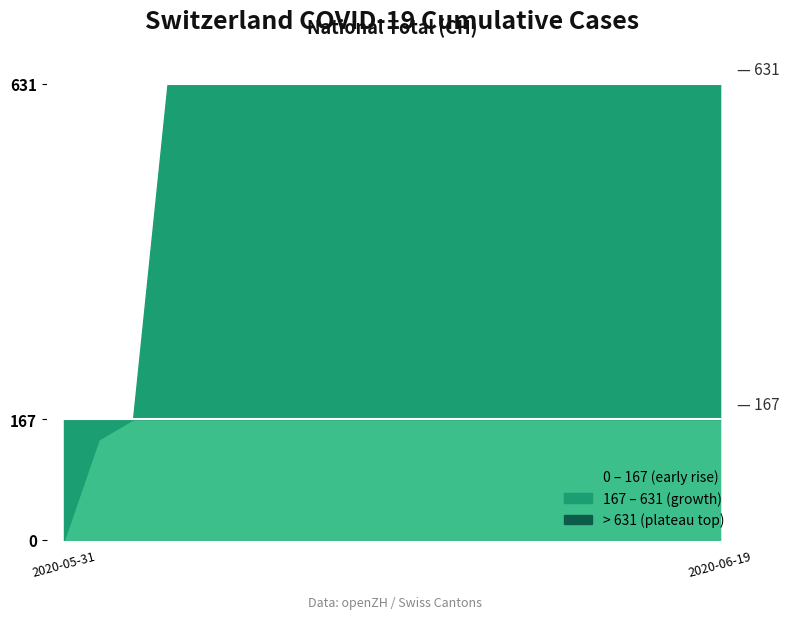

The value at 2020-06-18 is 1130. True or false?

False